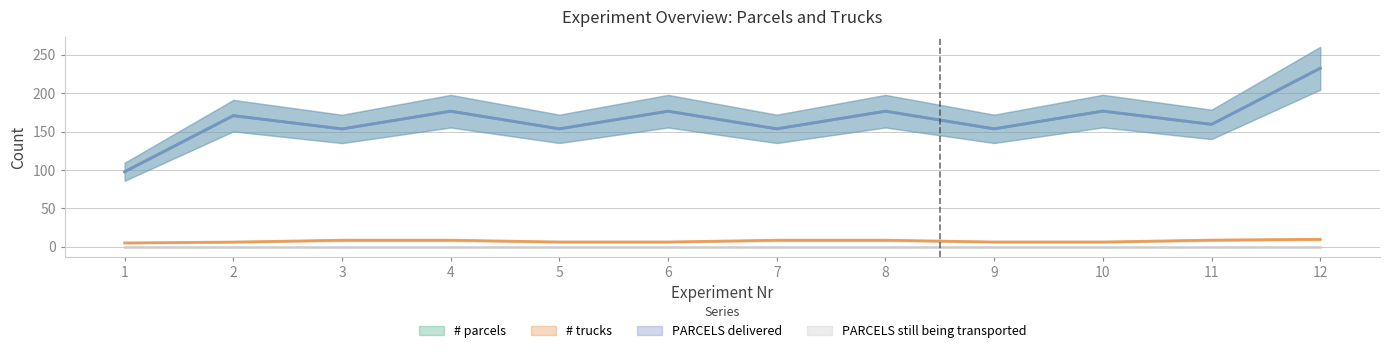

The # parcels series shows 166 at 6. True or false?

False